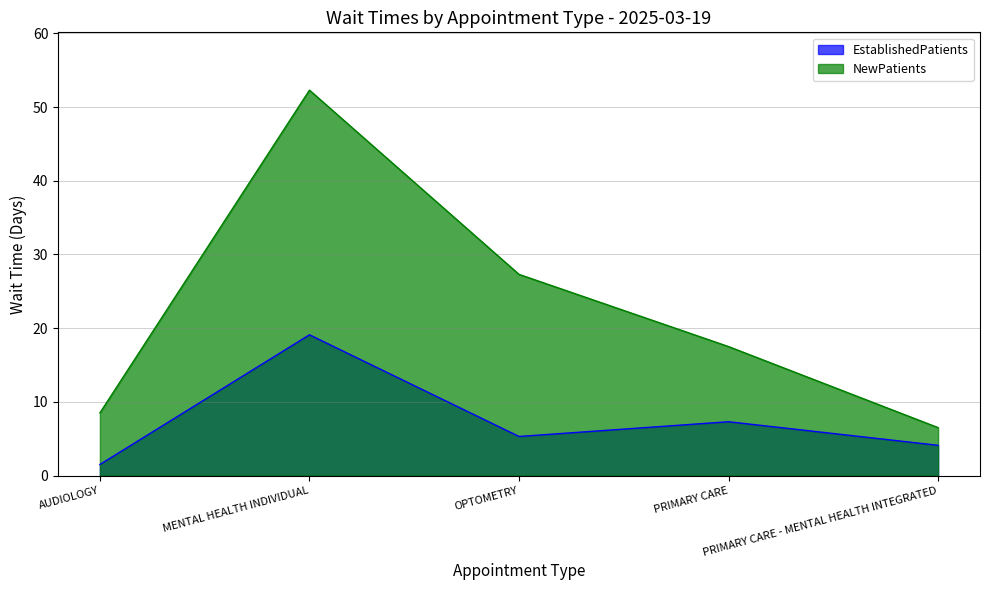

True or false: NewPatients and EstablishedPatients cross at least once.

False